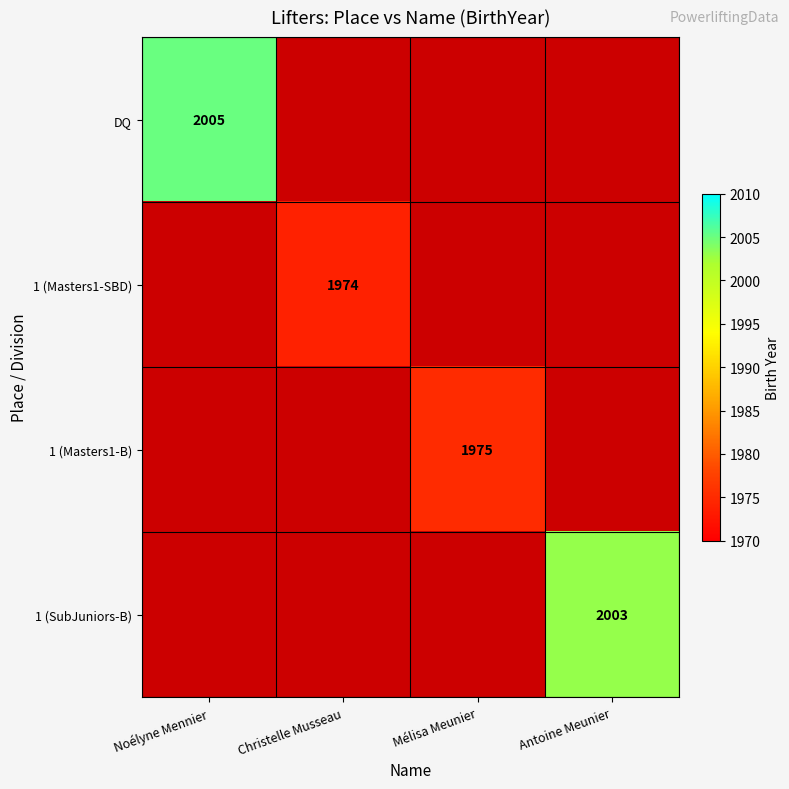

At how many categories does at least one series exceed 1976?

2